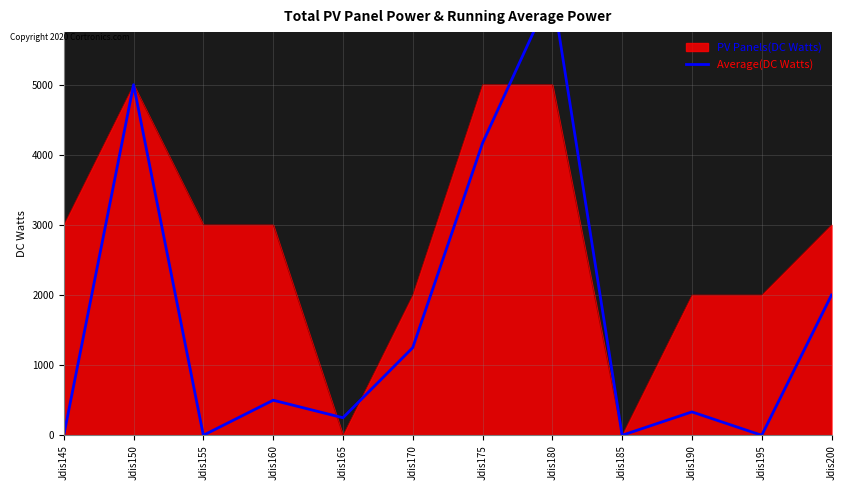

True or false: PV Panels(DC Watts) has a value of 3547 at Jdis190.

False